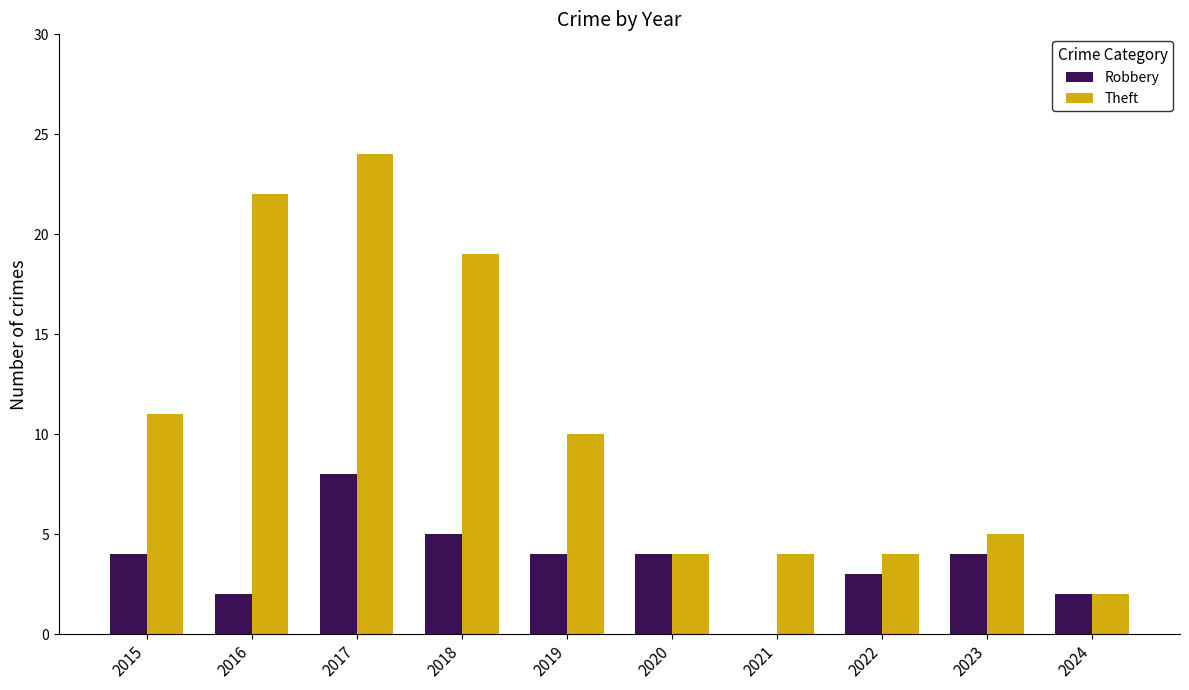

Reading right to left, transcribe all the data shown in this chart.

Robbery: 2024=2	2023=4	2022=3	2021=0	2020=4	2019=4	2018=5	2017=8	2016=2	2015=4
Theft: 2024=2	2023=5	2022=4	2021=4	2020=4	2019=10	2018=19	2017=24	2016=22	2015=11